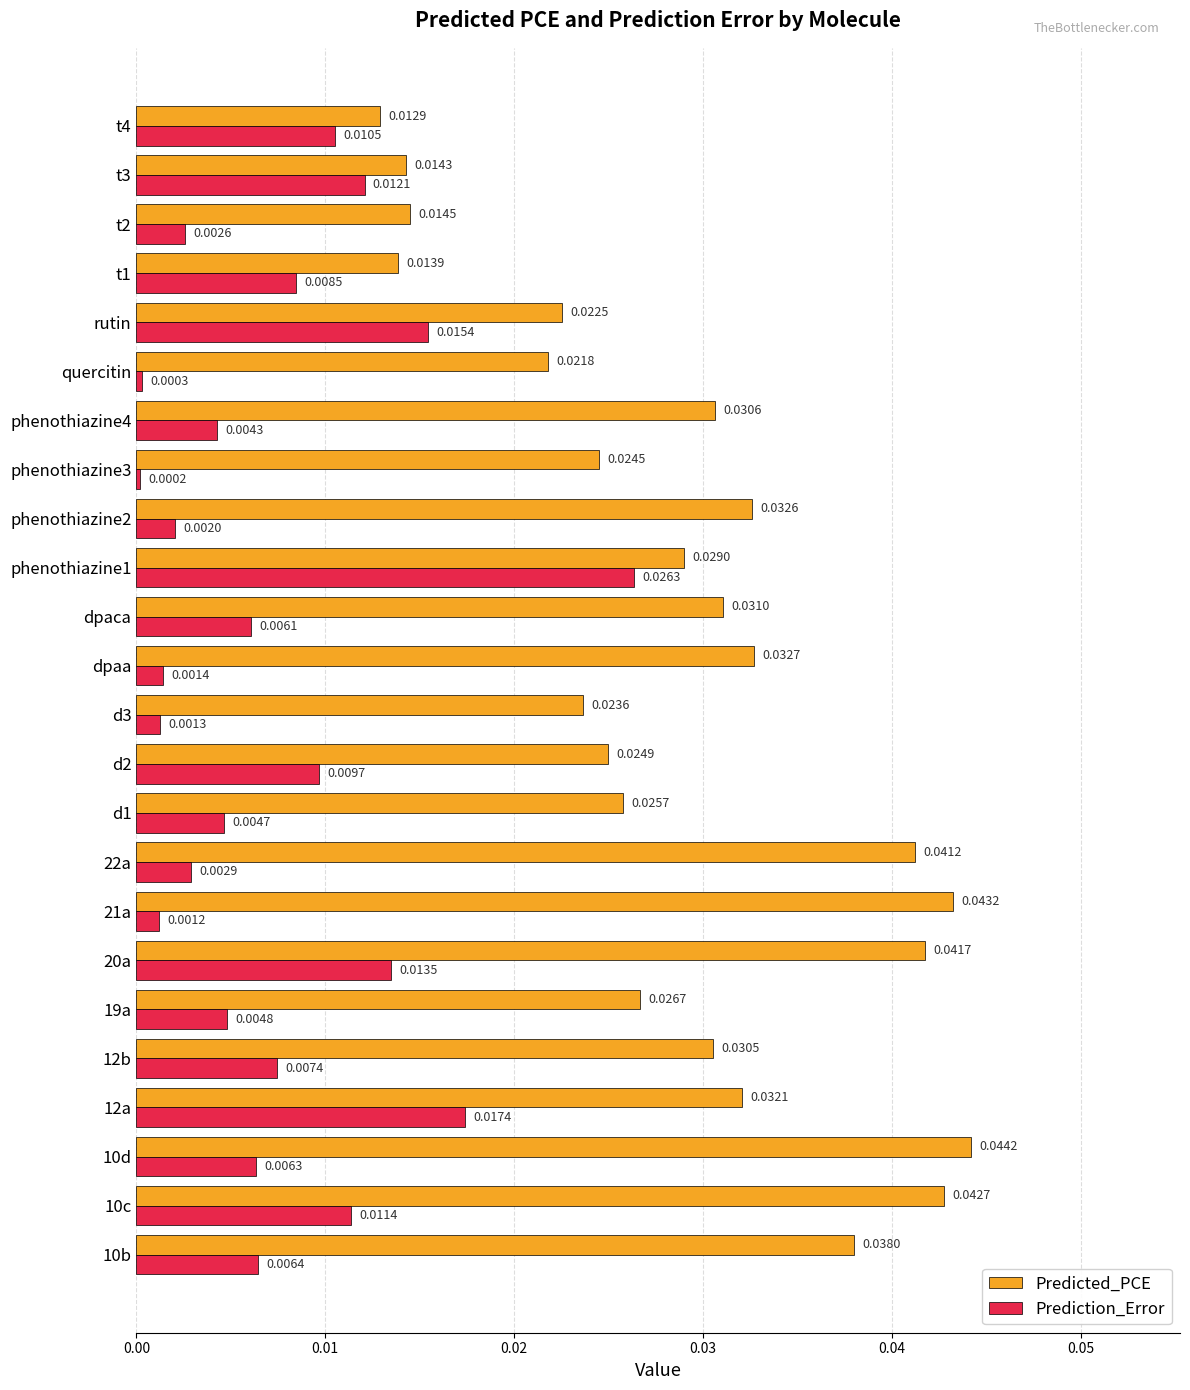

Rank the series by their maximum value, from highest to lowest.

Predicted_PCE, Prediction_Error